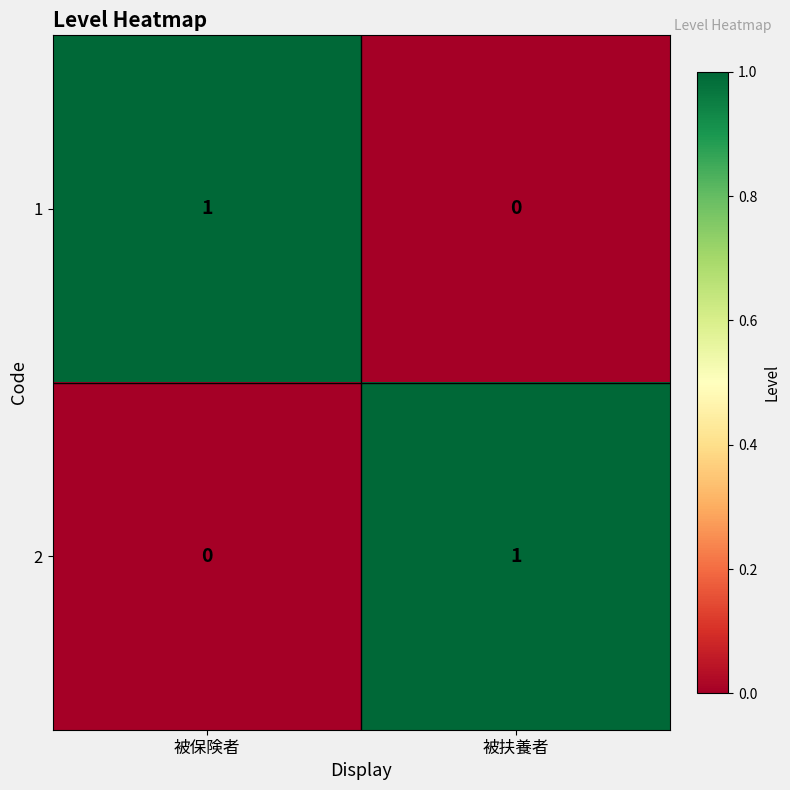

Reading right to left, extract all data points from this chart.

1: 0	1
2: 1	0